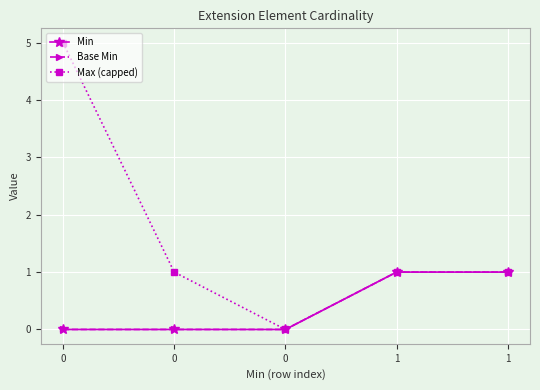

Is the value of Min at 0 greater than the value of Base Min at 0?

No